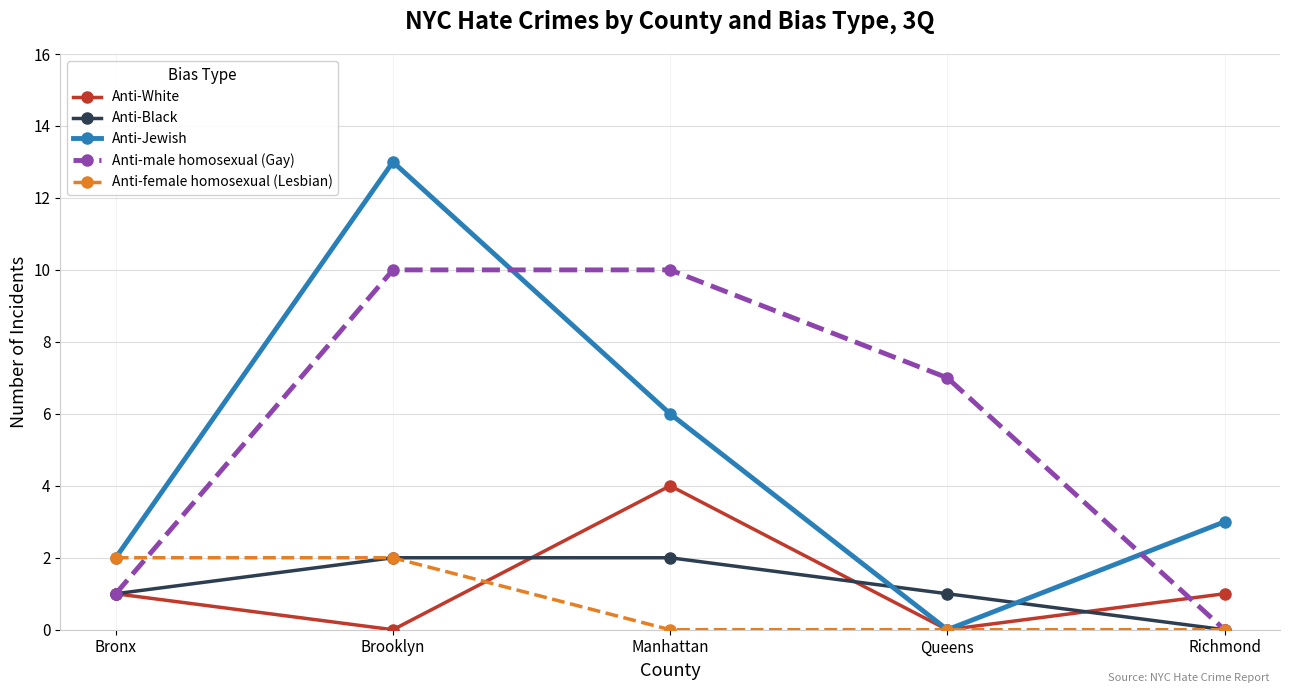

What are all the series names shown in the legend?

Anti-White, Anti-Black, Anti-Jewish, Anti-male homosexual (Gay), Anti-female homosexual (Lesbian)